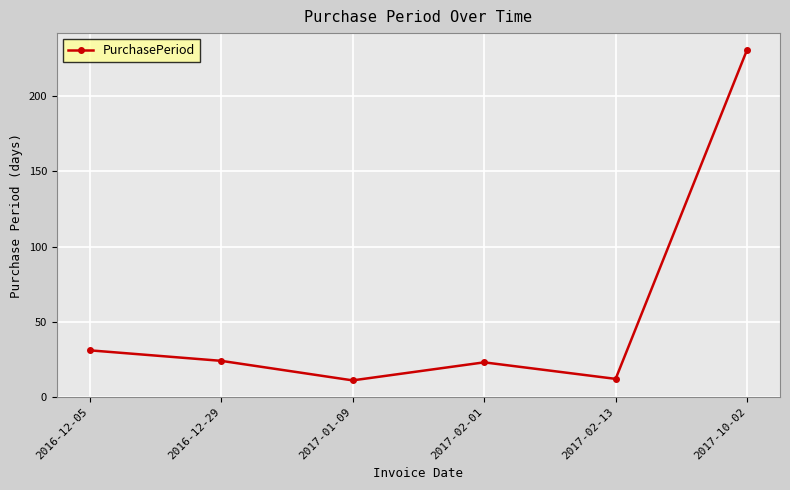

Reading right to left, what are all the values shown in this chart?

231	12	23	11	24	31